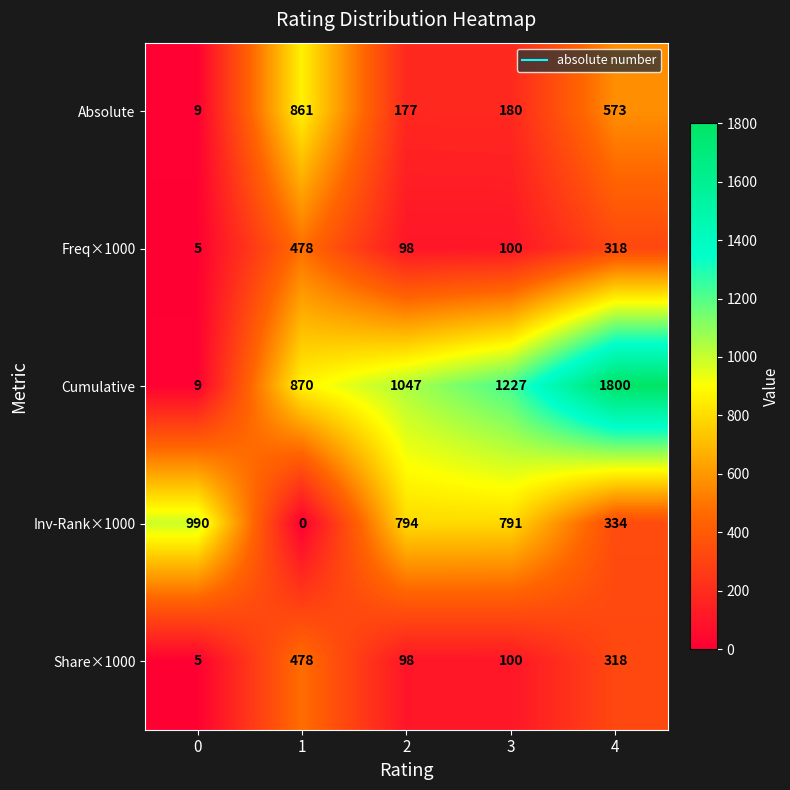

Where is Absolute nearest to the value 435?

4